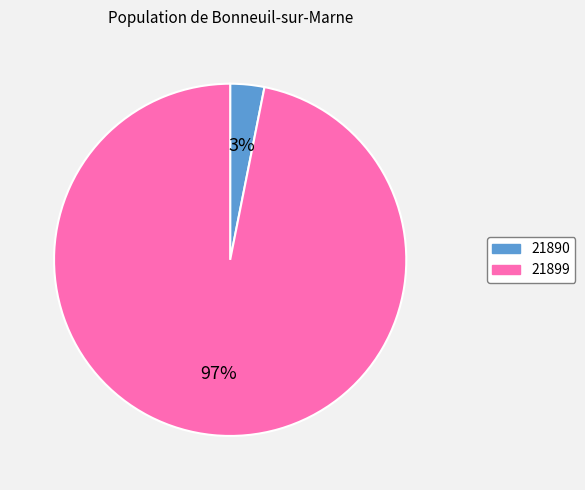

To the nearest percent, what is the combined percentage of 21890 and 21899?

100%